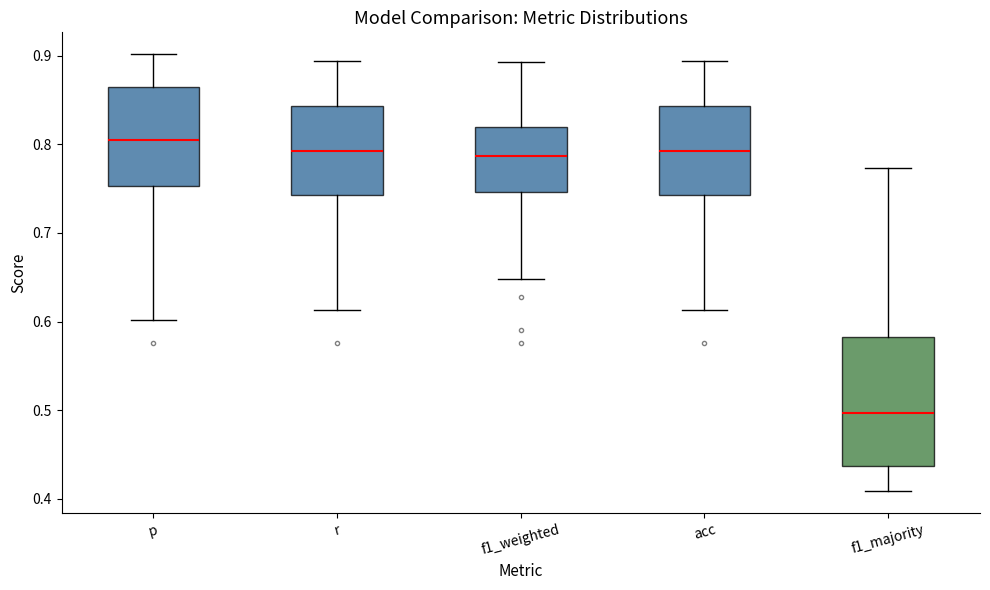

Reading left to right, read every box against the y-axis: the position of its median line, the range the box covers, and the ends of its whiskers. The values are not printed on the chart, so give them approximately, as read against the axis.

p: median 0.81, box 0.75 to 0.86, whiskers 0.60 to 0.90
r: median 0.79, box 0.74 to 0.84, whiskers 0.61 to 0.89
f1_weighted: median 0.79, box 0.75 to 0.82, whiskers 0.65 to 0.89
acc: median 0.79, box 0.74 to 0.84, whiskers 0.61 to 0.89
f1_majority: median 0.50, box 0.44 to 0.58, whiskers 0.41 to 0.77